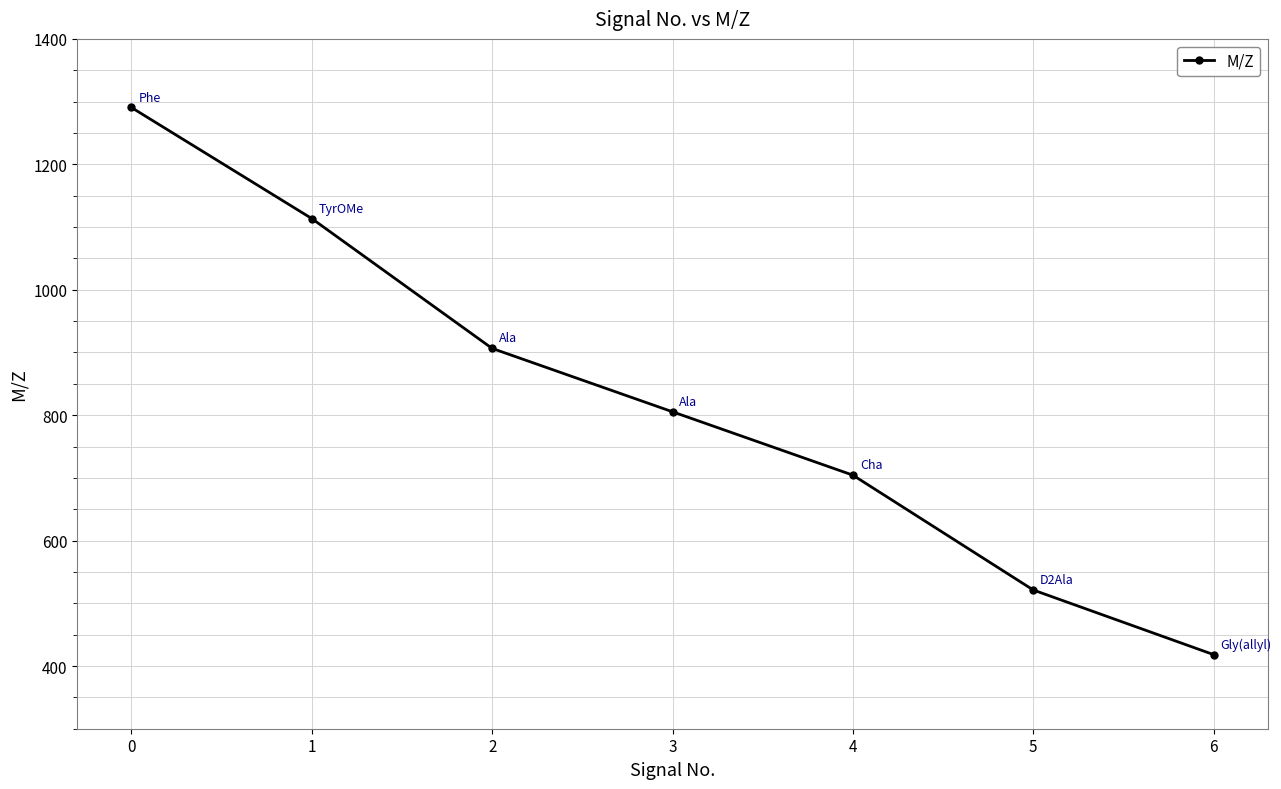

What is the value of the 5th point from the left?

704.3